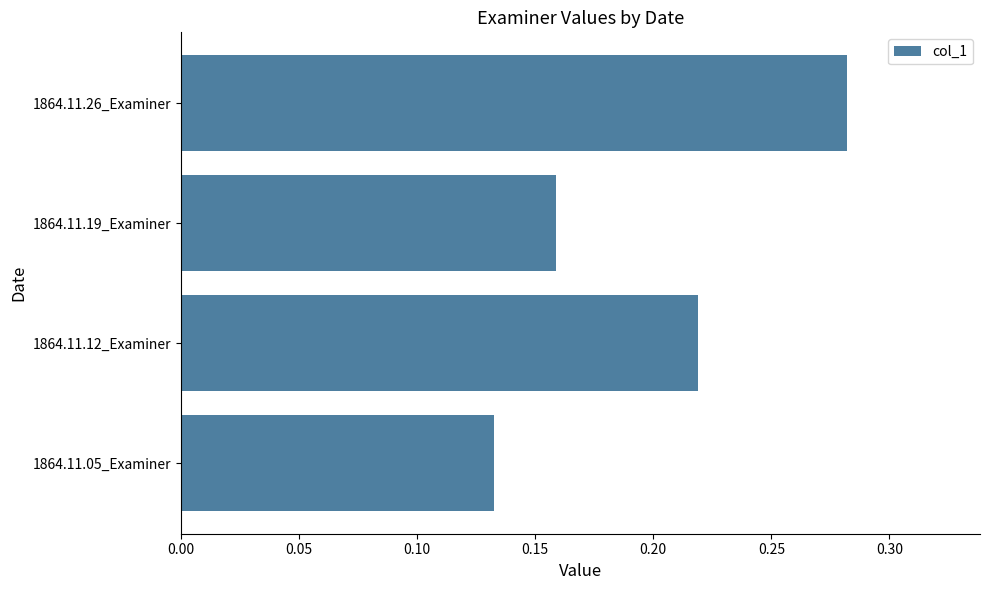

What is the sum of all values?

0.8